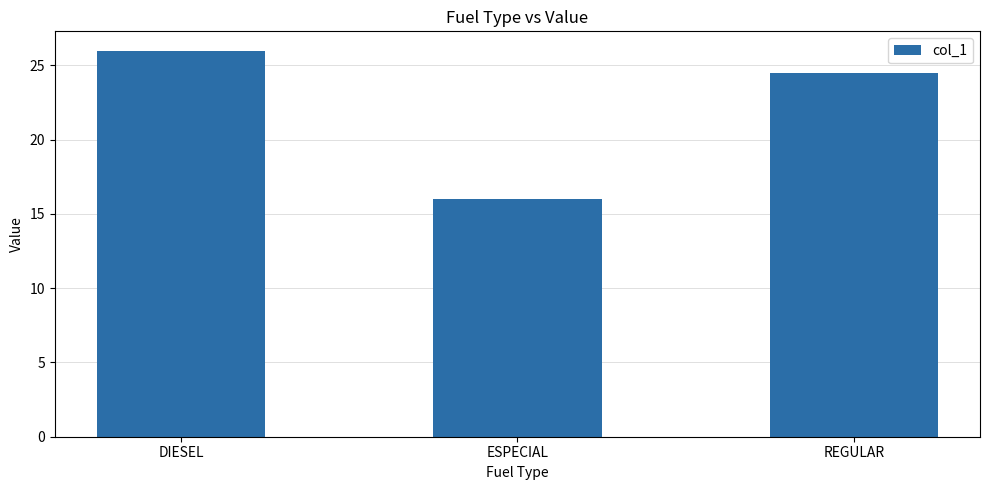

What is the difference between the second highest and minimum values?

8.5